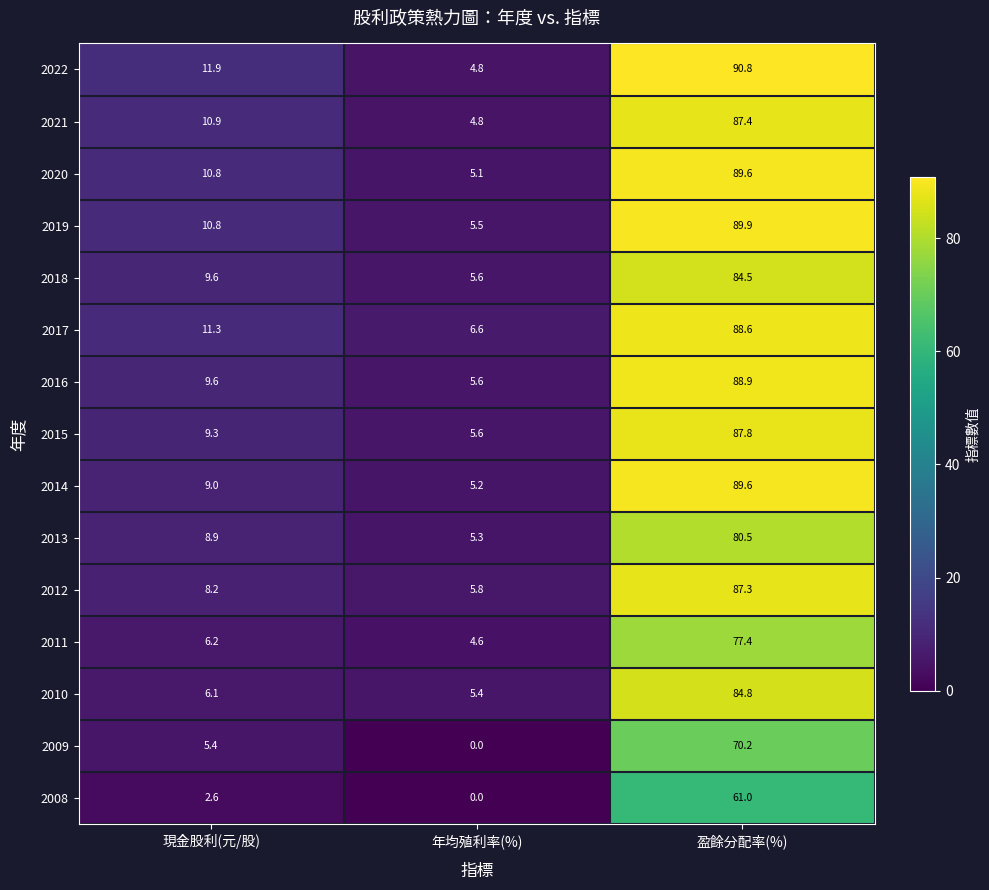

Where does the 2009 series first go above 5?

現金股利(元/股)